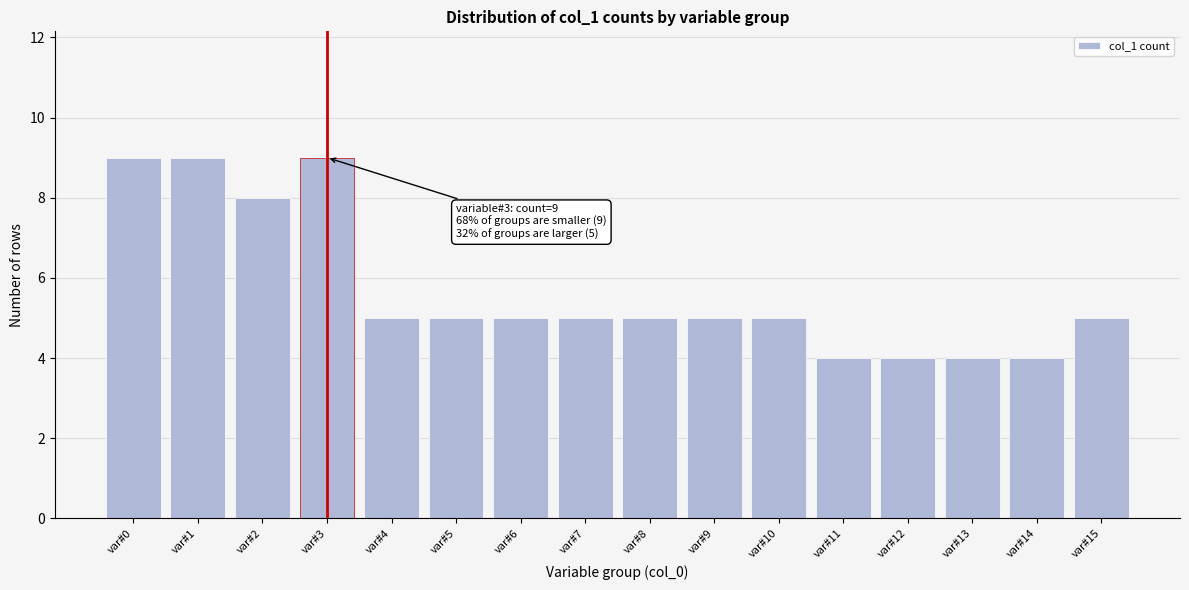

Reading left to right, what are all the values shown in this chart?

var#0=9	var#1=9	var#2=8	var#3=9	var#4=5	var#5=5	var#6=5	var#7=5	var#8=5	var#9=5	var#10=5	var#11=4	var#12=4	var#13=4	var#14=4	var#15=5